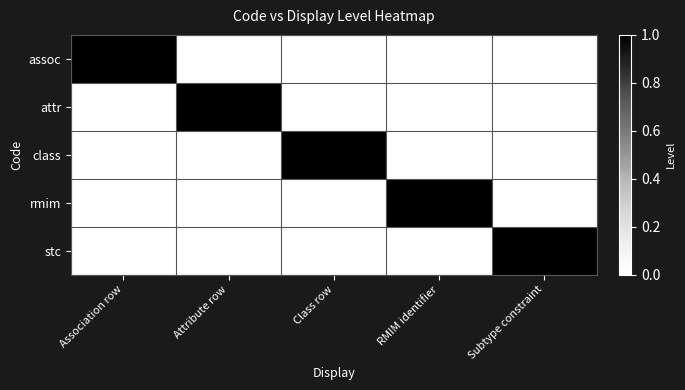

How many values in the assoc series exceed 0?

1